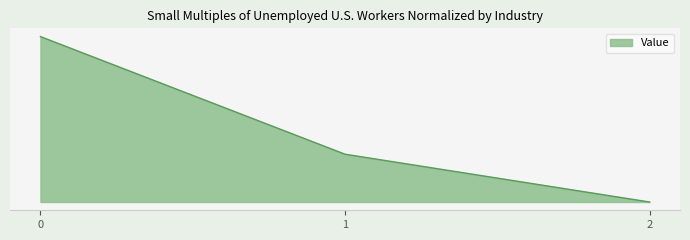

What is the difference between the values at 0 and 1?

201687.0